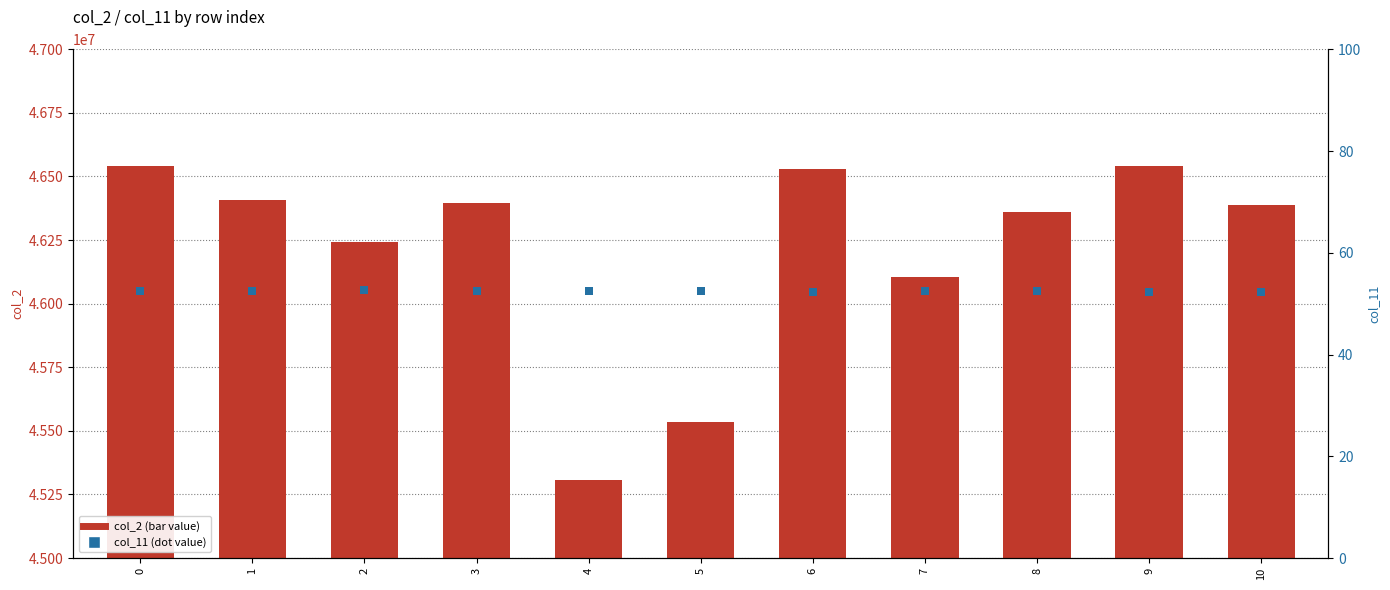

Is the value of col_2 (primary) at 4 greater than the value of col_11 (secondary) at 9?

Yes